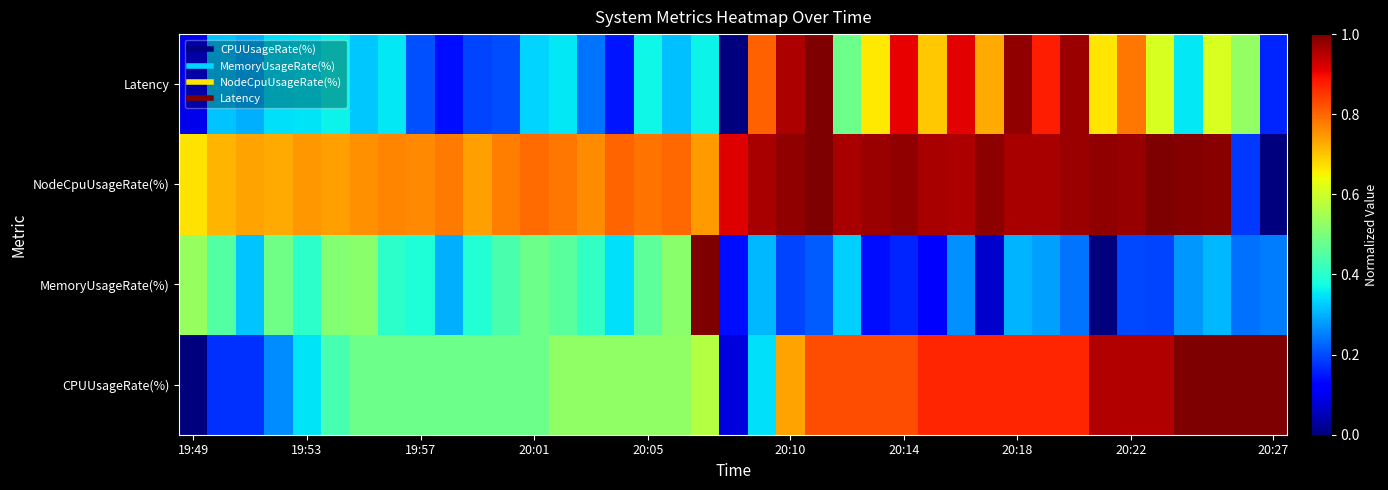

Reading left to right, transcribe all the data shown in this chart.

CPUUsageRate(%): 0.0	0.2	0.2	0.3	0.3	0.4	0.5	0.5	0.5	0.5	0.5	0.5	0.5	0.5	0.5	0.5	0.5	0.5	0.6	0.1	0.3	0.7	0.8	0.8	0.8	0.8	0.9	0.9	0.9	0.9	0.9	0.9	1.0	1.0	1.0	1.0	1.0	1.0	1.0
MemoryUsageRate(%): 0.5	0.5	0.3	0.5	0.4	0.5	0.5	0.4	0.4	0.3	0.4	0.4	0.5	0.5	0.4	0.3	0.5	0.5	1.0	0.1	0.3	0.2	0.2	0.3	0.1	0.2	0.1	0.3	0.1	0.3	0.3	0.2	0.0	0.2	0.2	0.3	0.3	0.2	0.2
NodeCpuUsageRate(%): 0.7	0.7	0.7	0.7	0.7	0.7	0.8	0.8	0.8	0.8	0.7	0.8	0.8	0.8	0.8	0.8	0.8	0.8	0.7	0.9	1.0	1.0	1.0	1.0	1.0	1.0	1.0	1.0	1.0	1.0	1.0	1.0	1.0	1.0	1.0	1.0	1.0	0.2	0.0
Latency: 0.1	0.3	0.3	0.3	0.4	0.4	0.3	0.4	0.2	0.1	0.2	0.2	0.3	0.4	0.2	0.1	0.4	0.3	0.4	0.0	0.8	1.0	1.0	0.5	0.7	0.9	0.7	0.9	0.7	1.0	0.9	1.0	0.7	0.8	0.6	0.4	0.6	0.5	0.2